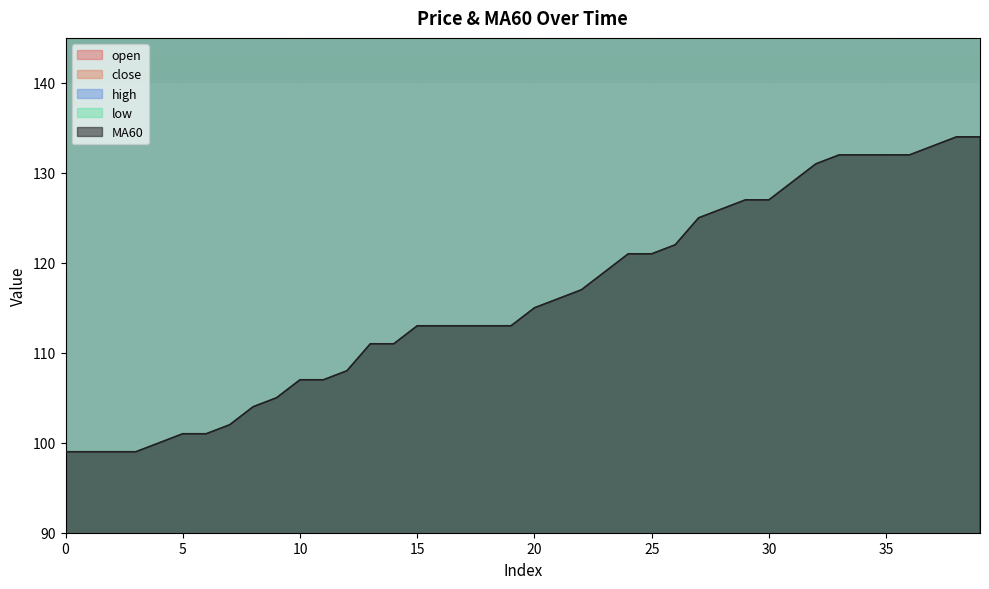

What is the minimum value shown in the chart?

99